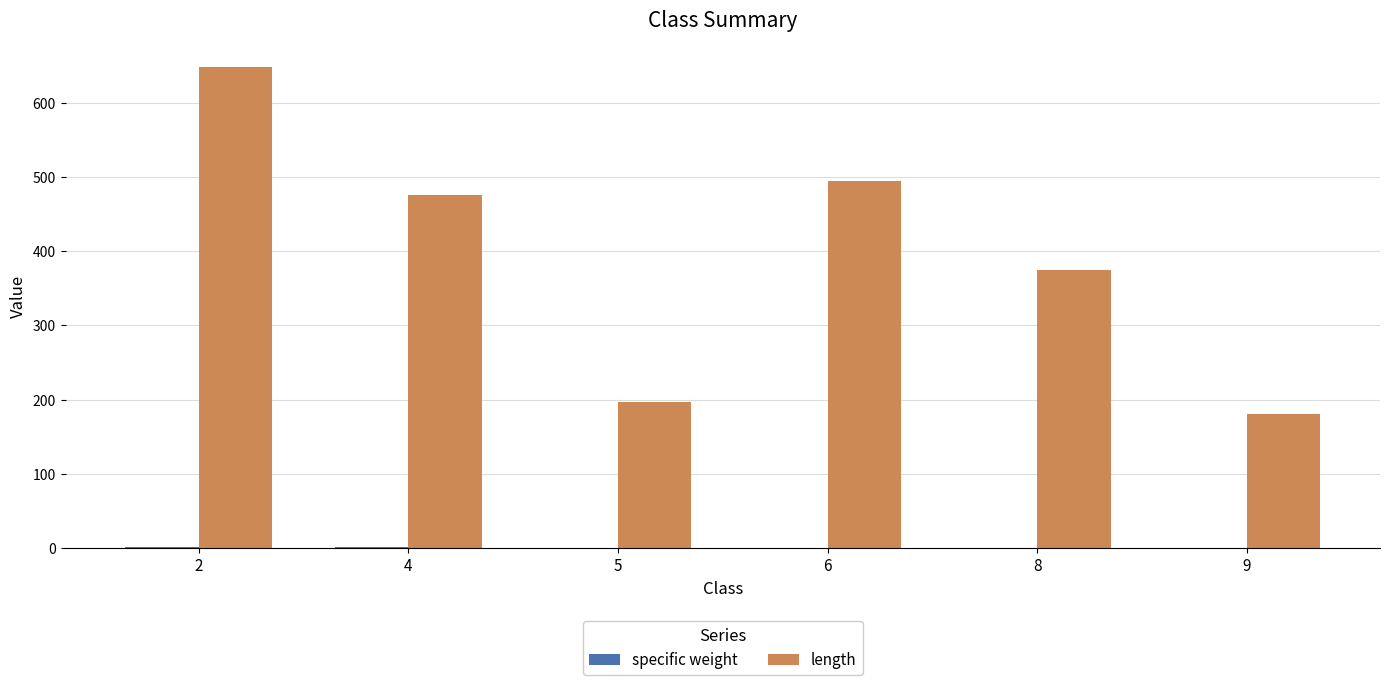

Is it true that length equals 374.0 at 8?

True